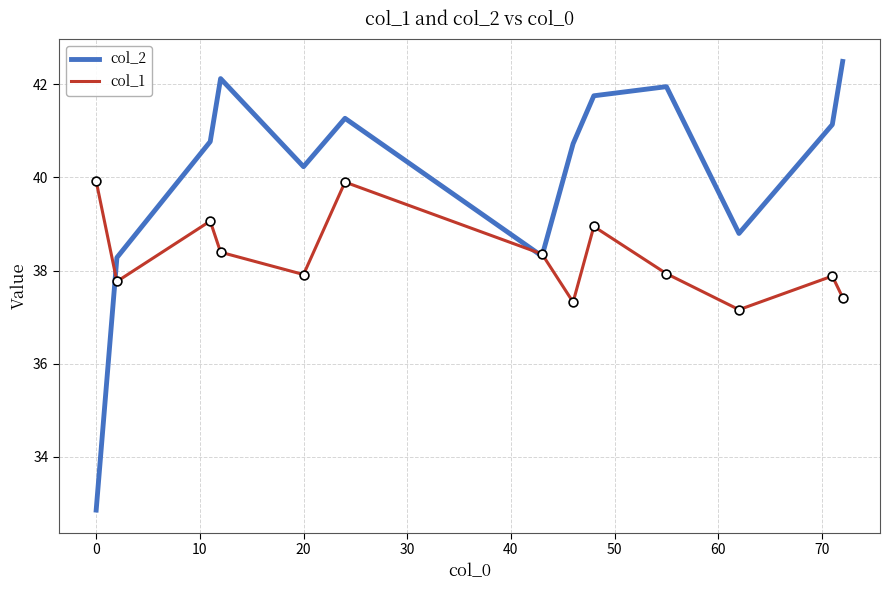

Which series has the widest spread of values?

col_2